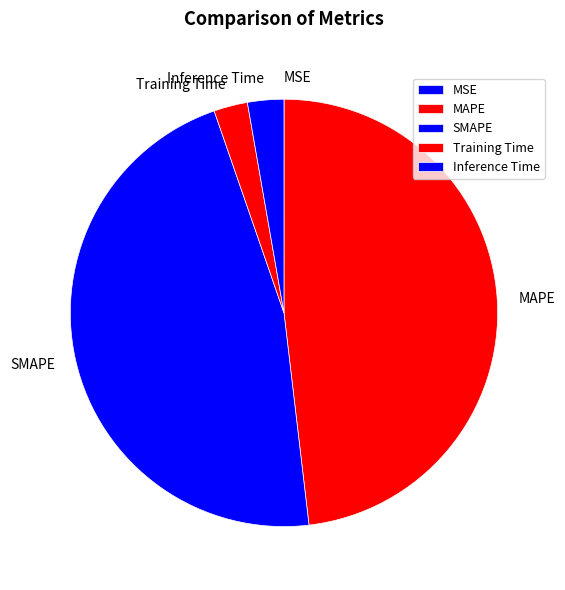

Do Training Time and MAPE together represent more than half of the pie?

Yes